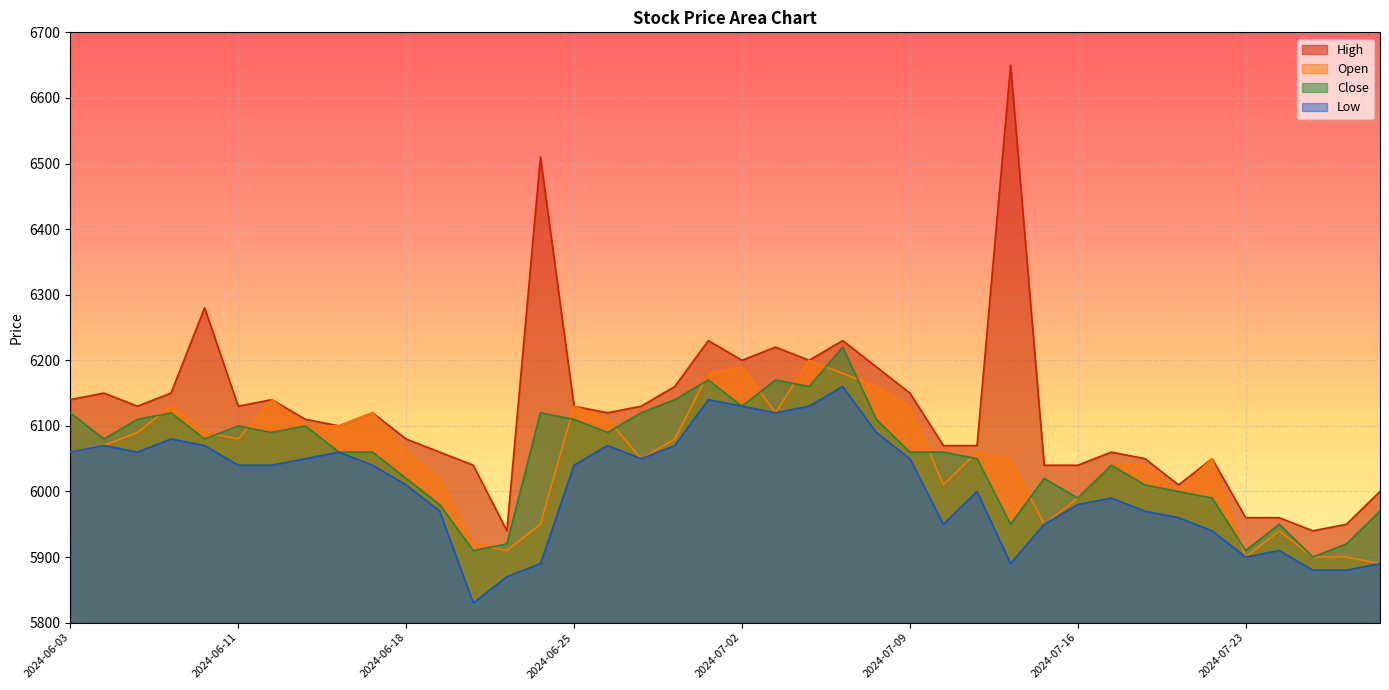

At 2024-06-03, list the series in order from largest to smallest.

High, Close, Open, Low